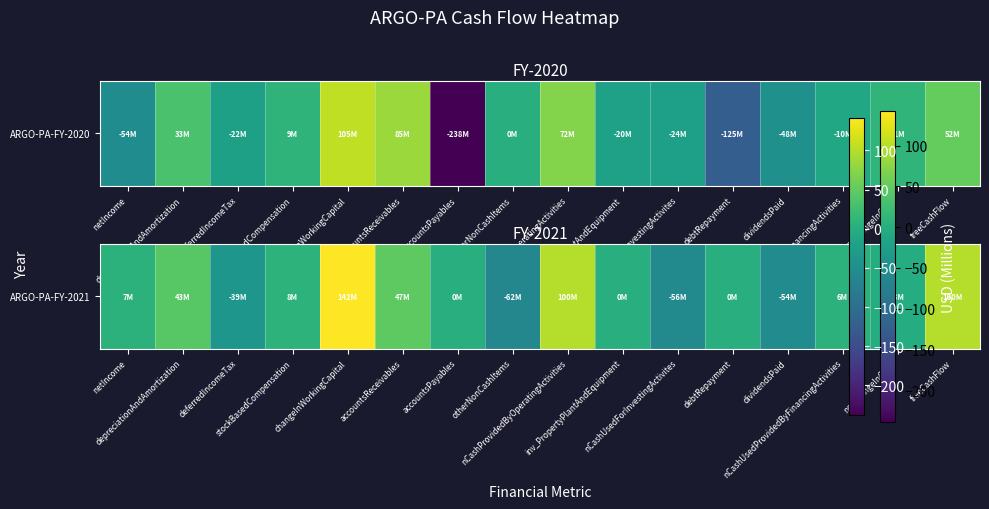

Rank the categories by value from highest to lowest.

changeInWorkingCapital, nCashProvidedByOperatingActivities, freeCashFlow, accountsReceivables, depreciationAndAmortization, stockBasedCompensation, netIncome, nCashUsedProvidedByFinancingActivities, accountsPayables, inv_PropertyPlantAndEquipment, debtRepayment, netChangeInCash, deferredIncomeTax, dividendsPaid, nCashUsedForInvestingActivites, otherNonCashItems